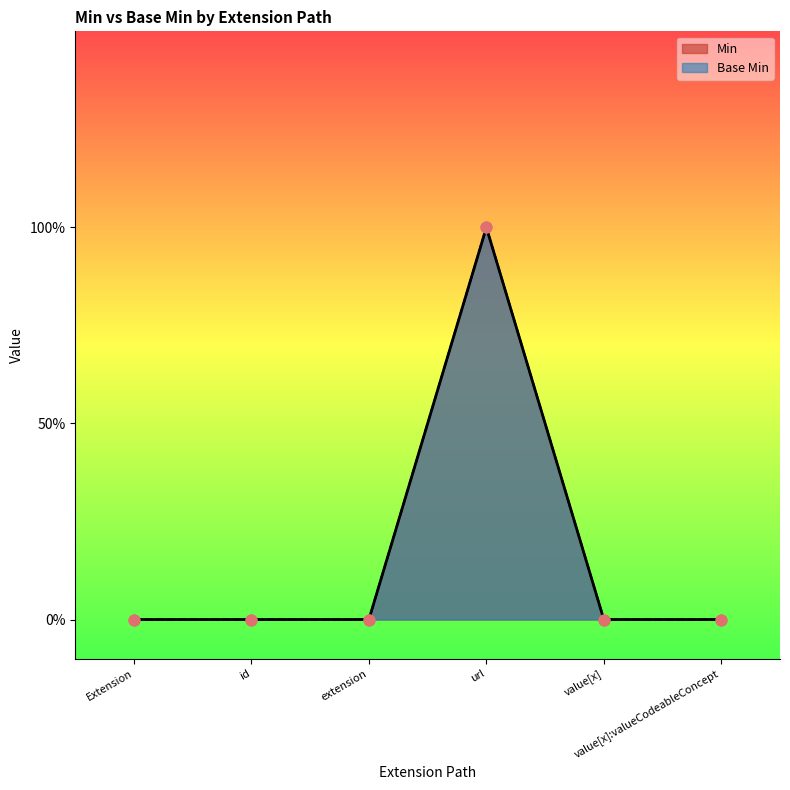

Which series reaches the maximum Y coordinate?

Min